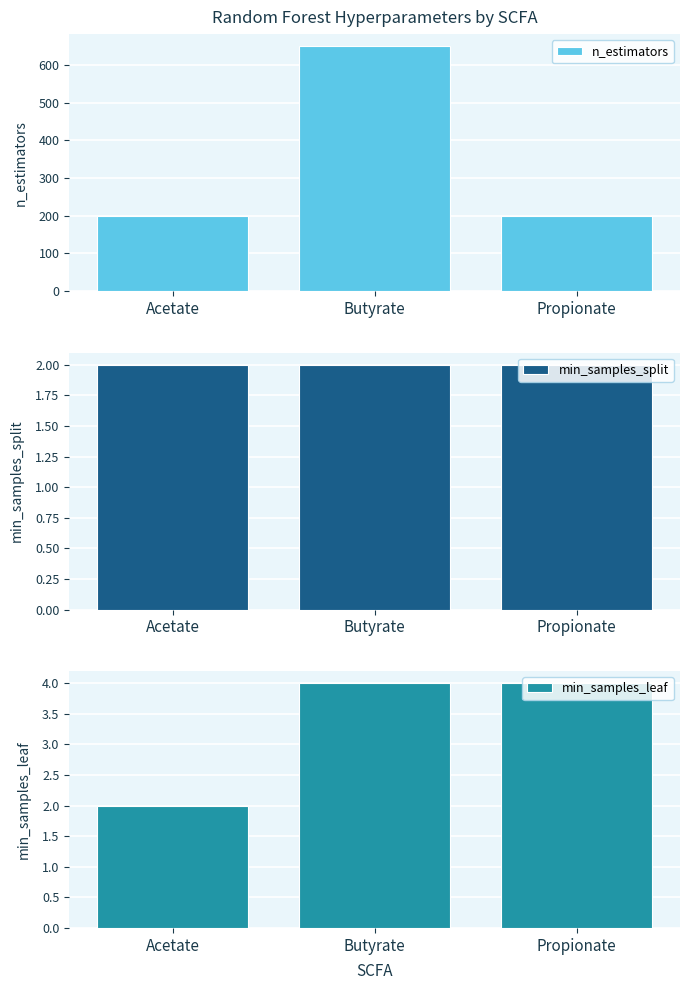

Between Butyrate and Propionate, which is larger?

Butyrate